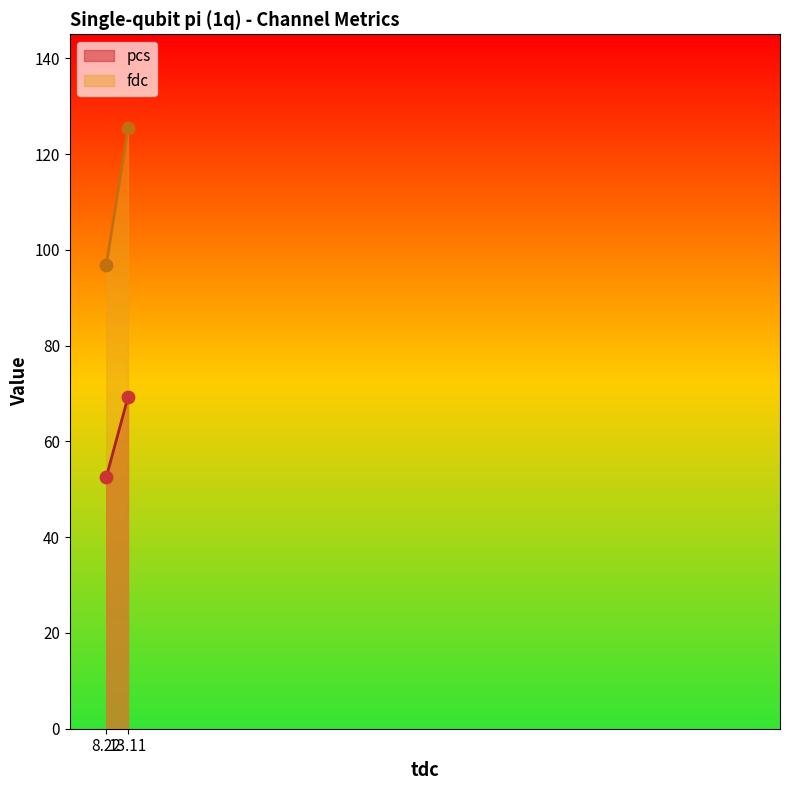

Which series contains the highest Y value?

fdc